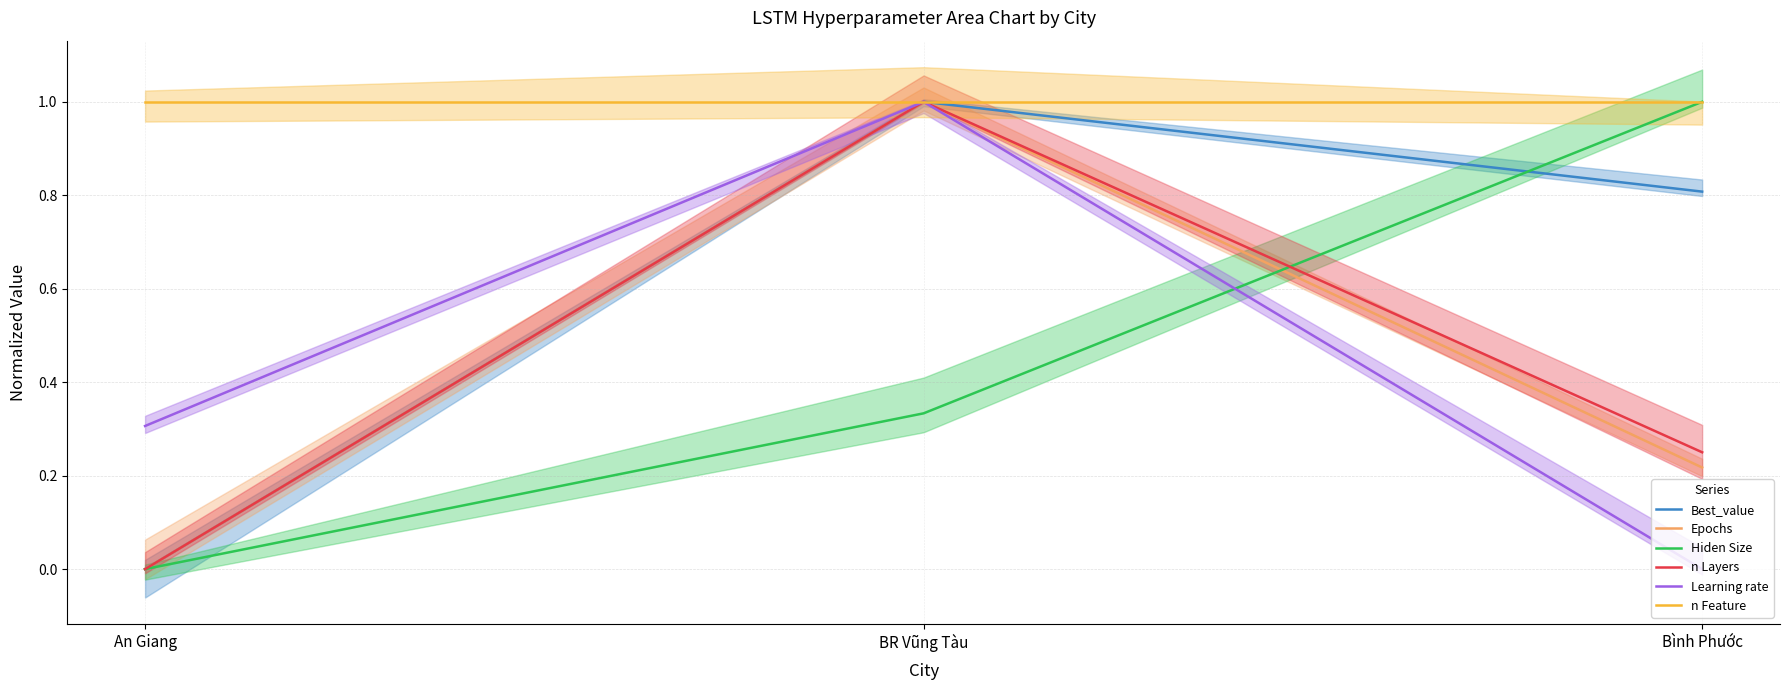

Does the chart have visible grid lines?

Yes